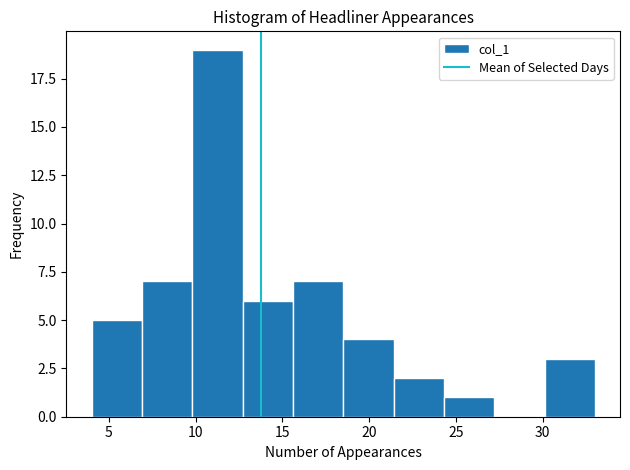

Reading left to right, transcribe this chart: for each bar, give the range it covers on the x-axis and its height. Neither the bar edges nor the heights are printed on the chart, so give them approximately, as read against the axes.

4.0 to 6.9: 5
6.9 to 9.8: 7
9.8 to 12.7: 19
12.7 to 15.6: 6
15.6 to 18.5: 7
18.5 to 21.4: 4
21.4 to 24.3: 2
24.3 to 27.2: 1
27.2 to 30.1: 0
30.1 to 33.0: 3